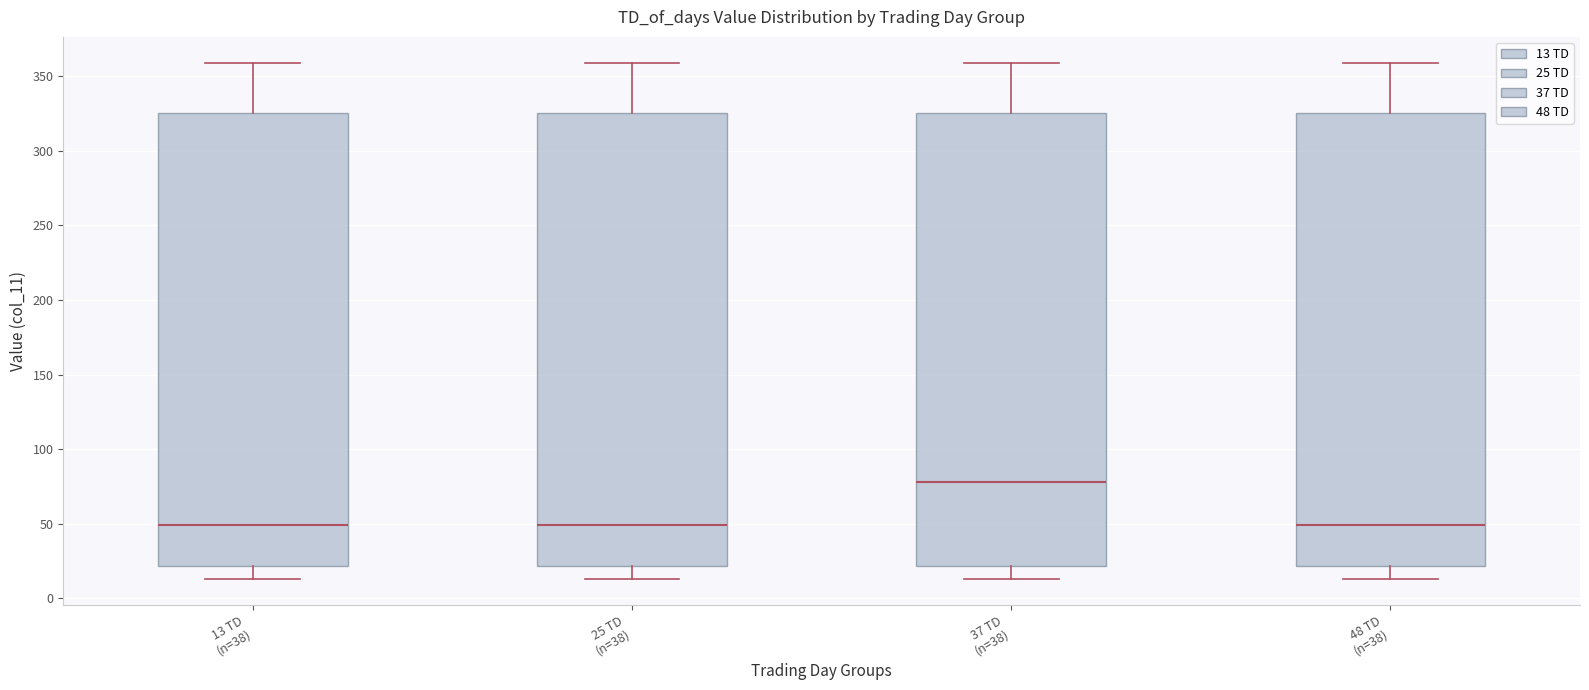

Reading left to right, read every box against the y-axis: the position of its median line, the range the box covers, and the ends of its whiskers. The values are not printed on the chart, so give them approximately, as read against the axis.

13 TD (n=38): median 50, box 20 to 325, whiskers 15 to 360
25 TD (n=38): median 50, box 20 to 325, whiskers 15 to 360
37 TD (n=38): median 80, box 20 to 325, whiskers 15 to 360
48 TD (n=38): median 50, box 20 to 325, whiskers 15 to 360